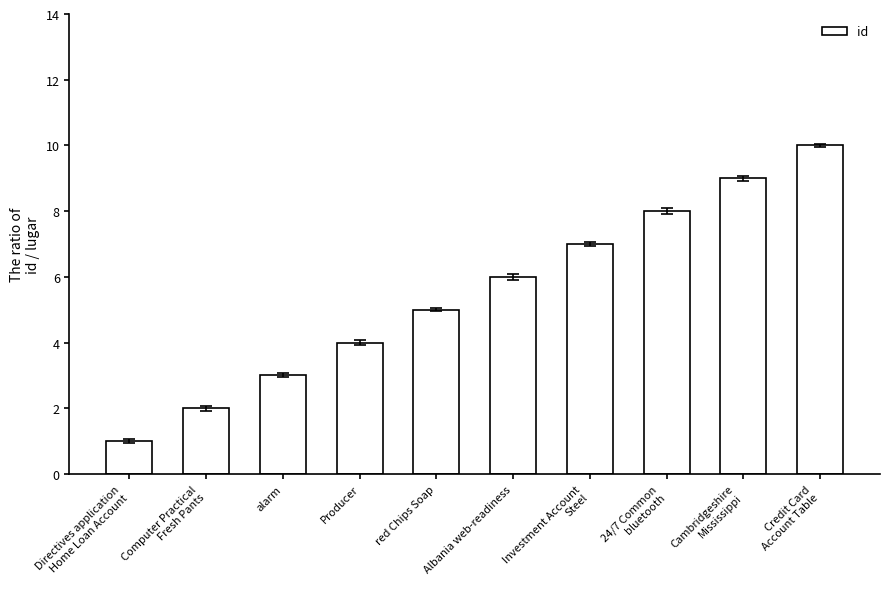

Count the values in the range 3 to 8.

6